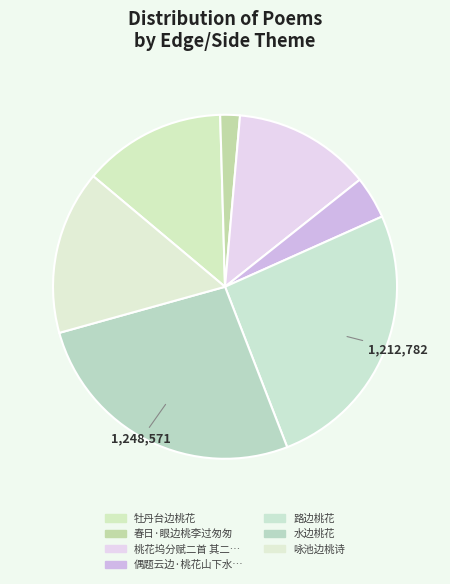

Rank the categories by value from lowest to highest.

春日·眼边桃李过匆匆, 偶题云边·桃花山下水流长, 桃花坞分赋二首 其二 赋得桥边桃花, 牡丹台边桃花, 咏池边桃诗, 路边桃花, 水边桃花